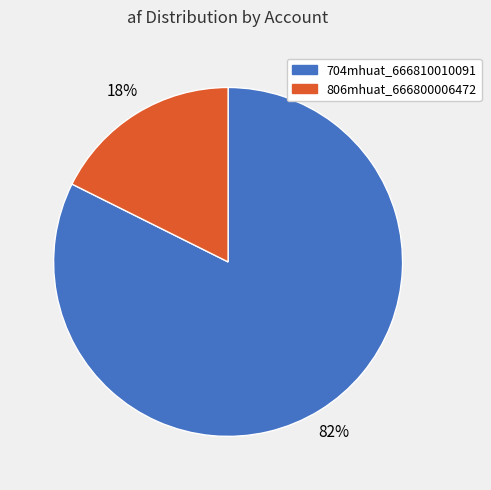

Is it true that 704mhuat_666810010091 is 92% of the pie?

False